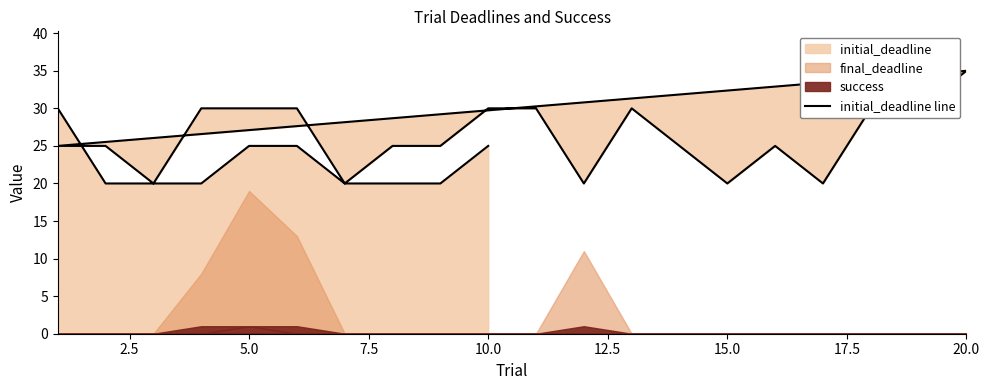

True or false: the data shows 54 at 12.

False